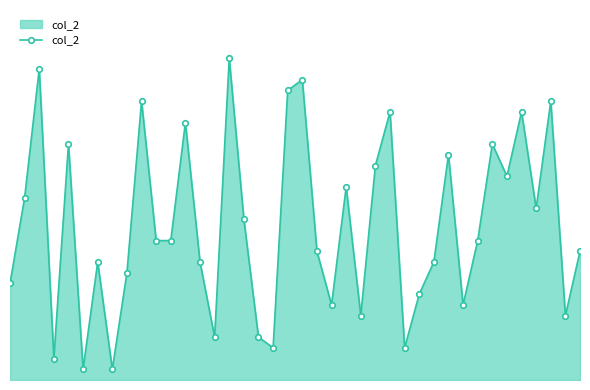

Is this an area chart (filled region under the line)?

Yes